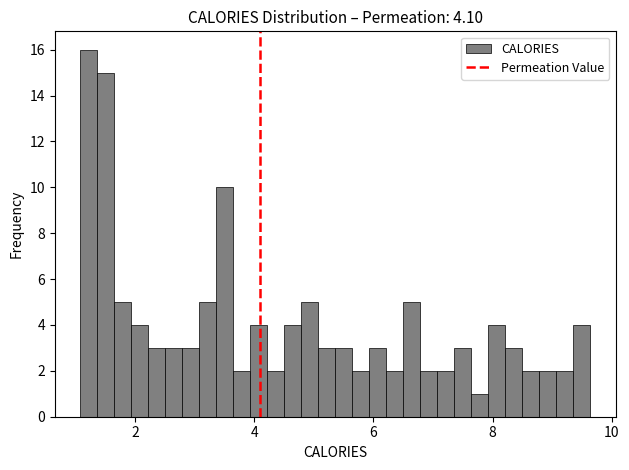

Around what value on the x-axis is the tallest bar? Give the approximate position of its centre, as read against the axis.

1.2